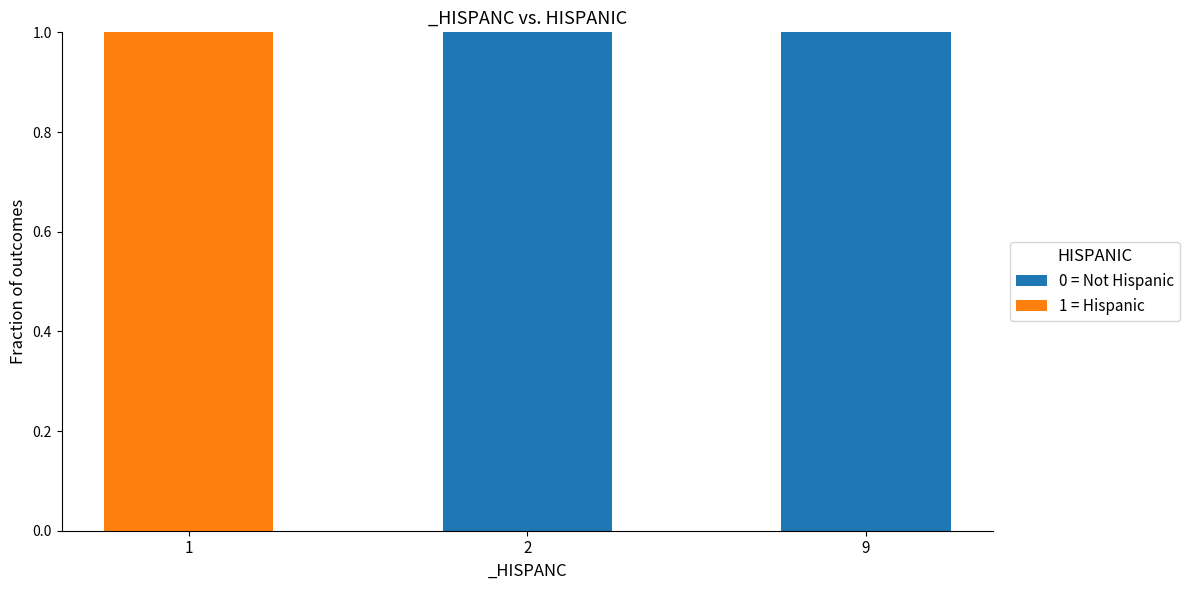

The 0 = Not Hispanic series shows 1 at 1. True or false?

False